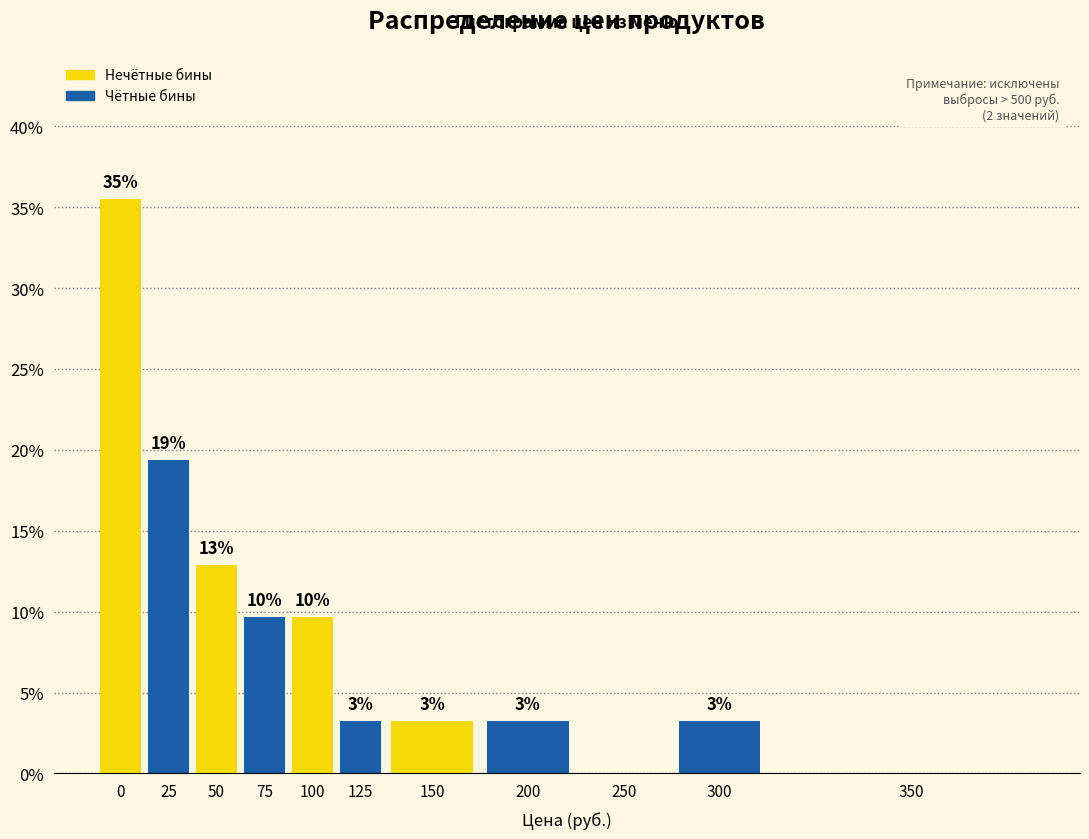

Are the bars horizontal?

No